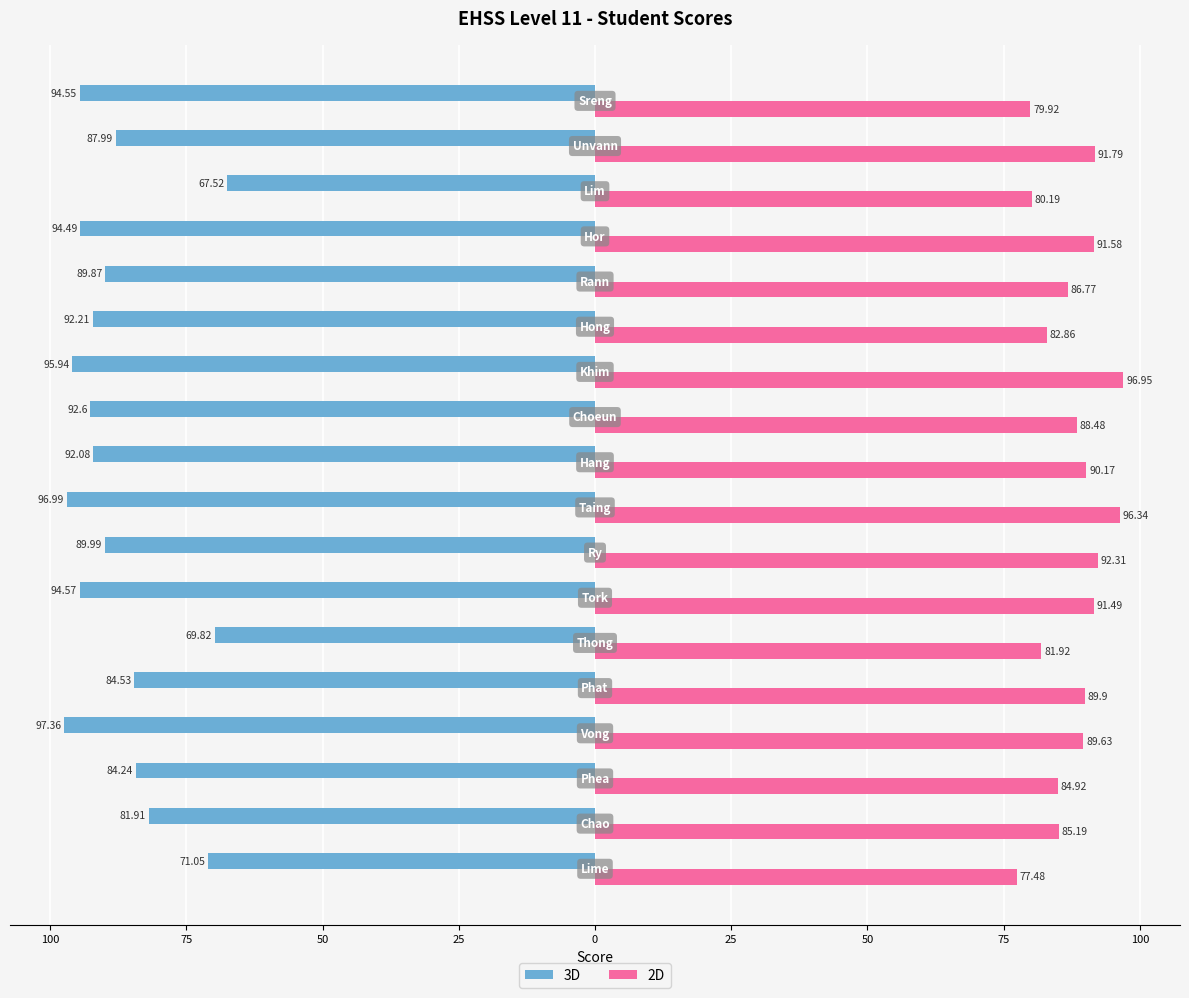

What are all the series names shown in the legend?

3D, 2D